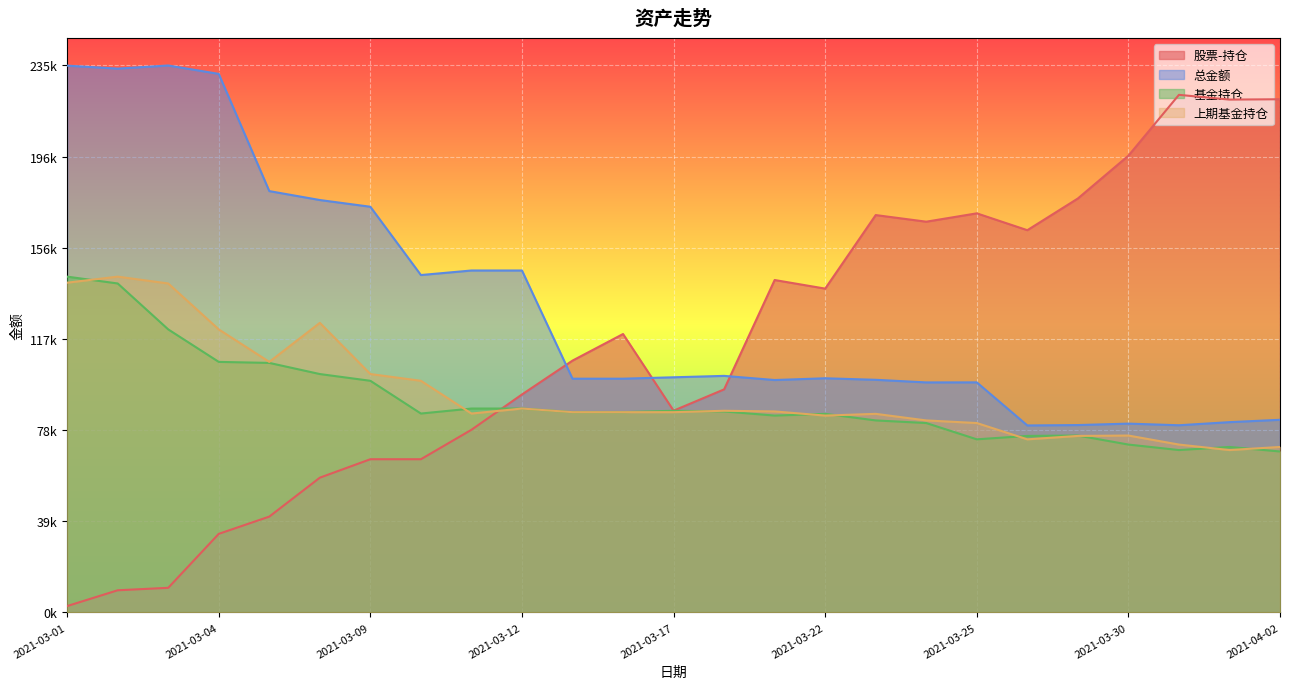

How many lines are shown in the chart?

4